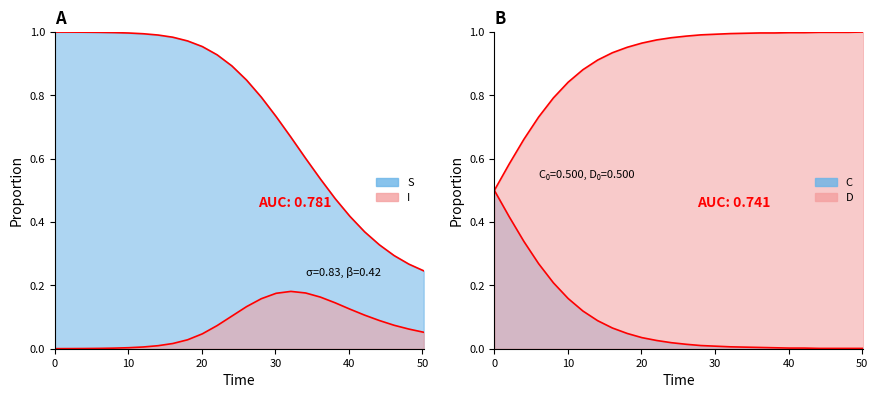

At which category is the sum across all series the highest?

22.0